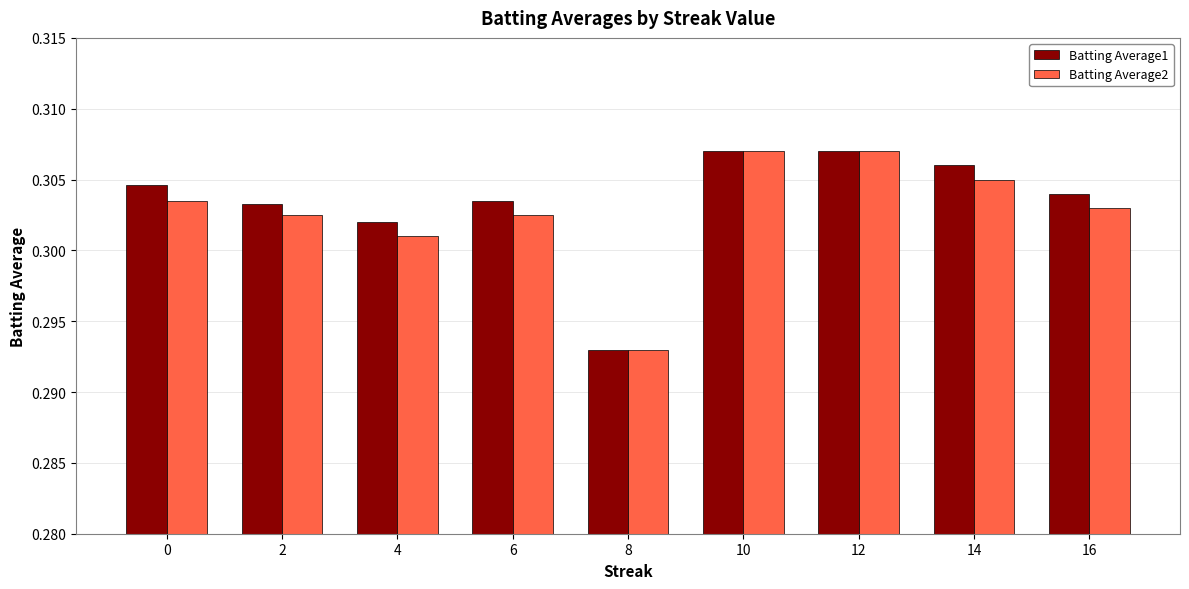

True or false: Batting Average1 has a value of 0.5 at 8.

False